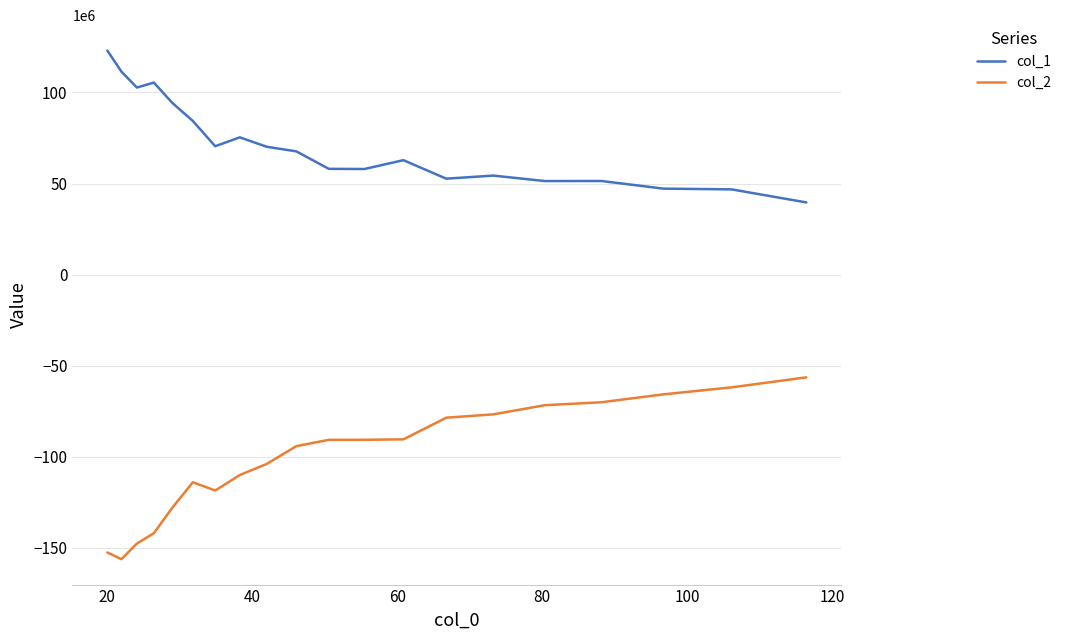

True or false: col_2 and col_1 intersect in this chart.

False